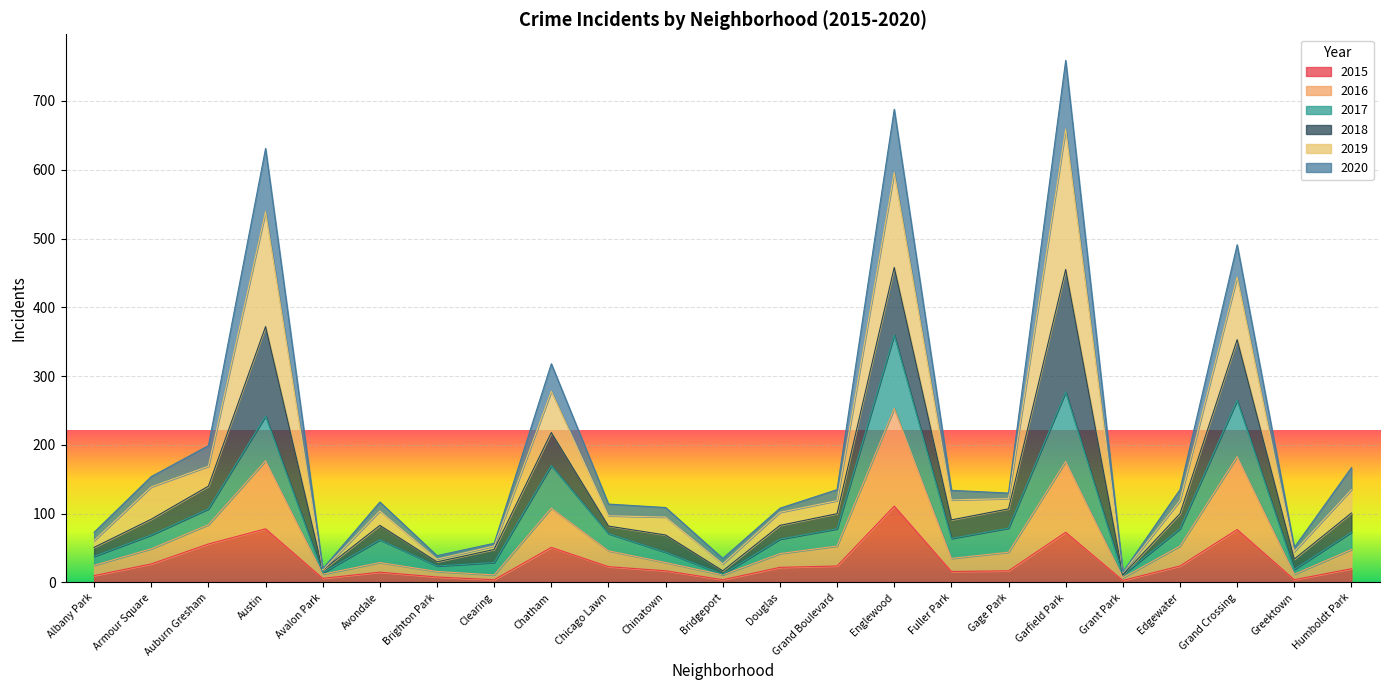

In 2015, how many points are lower than both neighbors (excluding endpoints)?

6